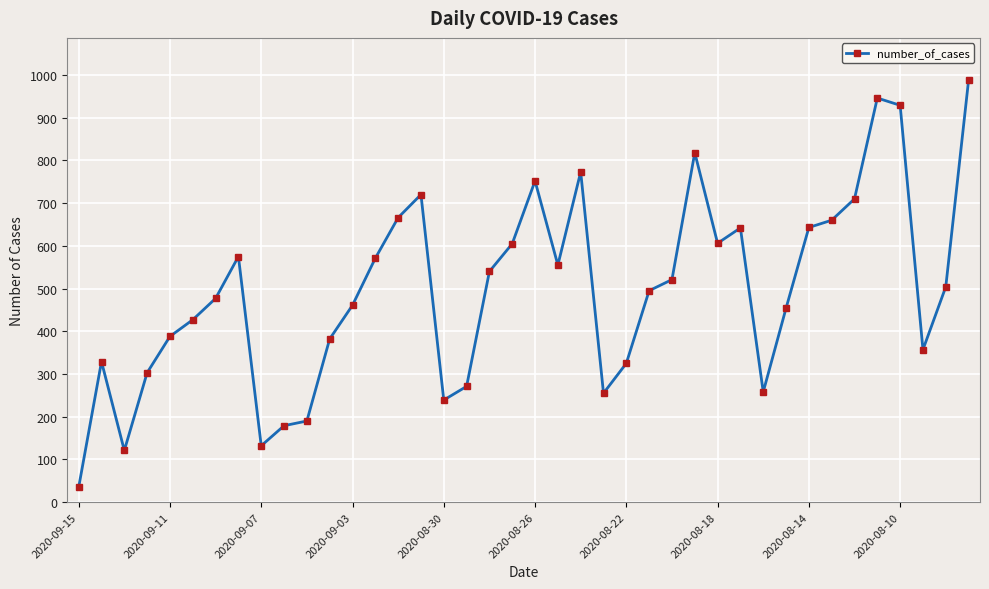

What is the smallest value displayed?

35